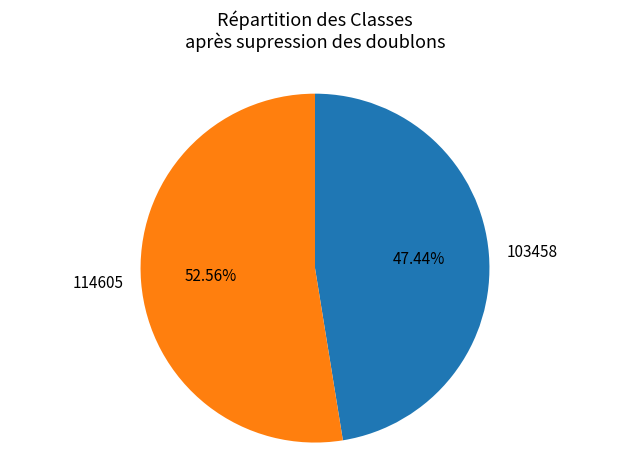

Count the number of slices in the pie.

2